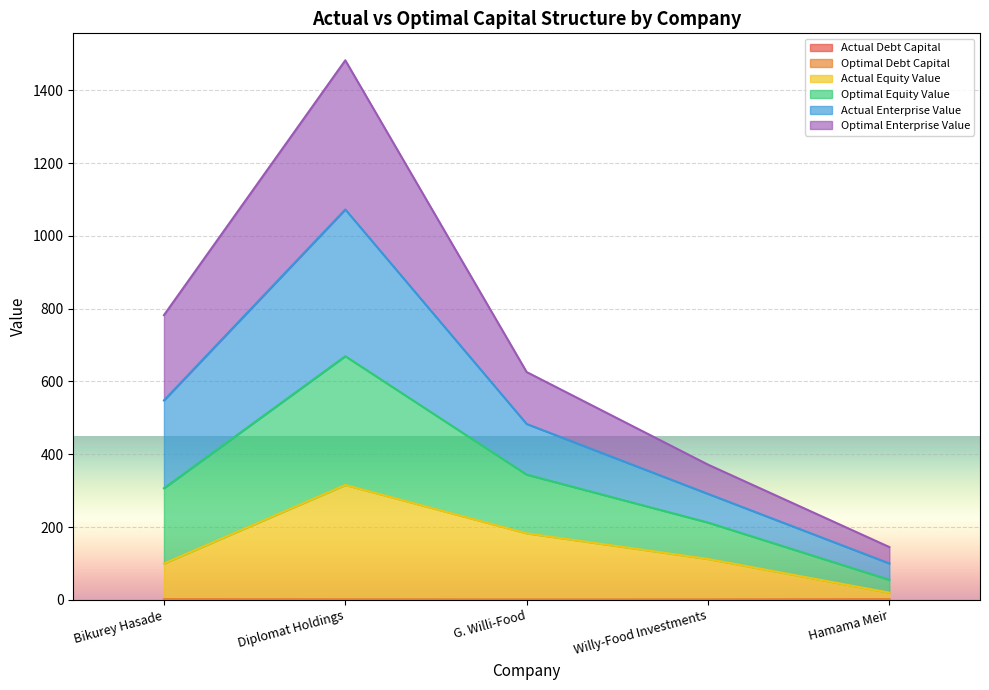

What position from the left is G. Willi-Food?

3